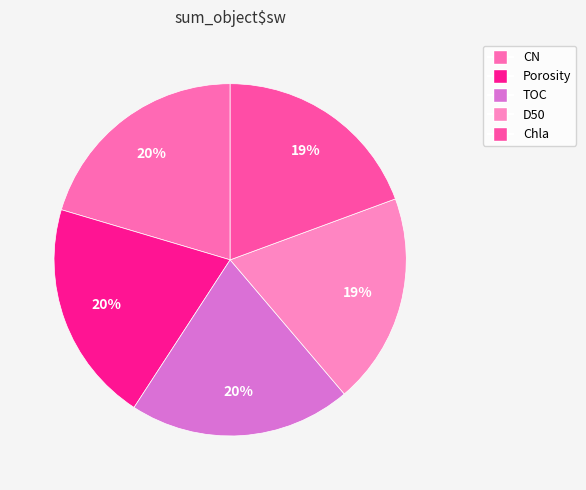

Is Porosity the majority of the pie?

No